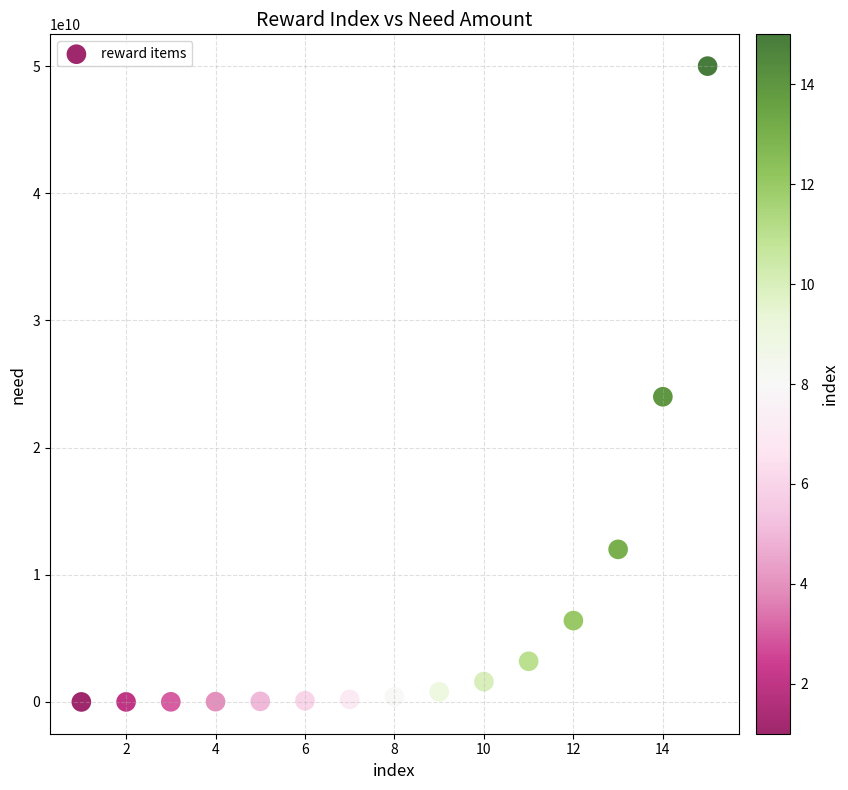

What is the range of X values (max minus min)?

14